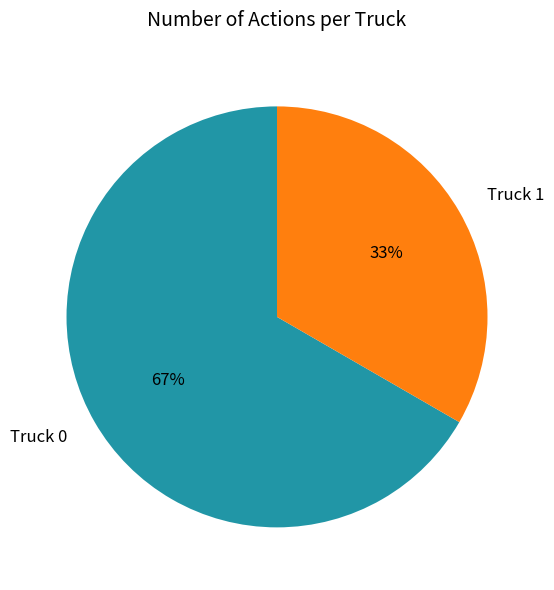

Is it true that Truck 0 is 52% of the pie?

False